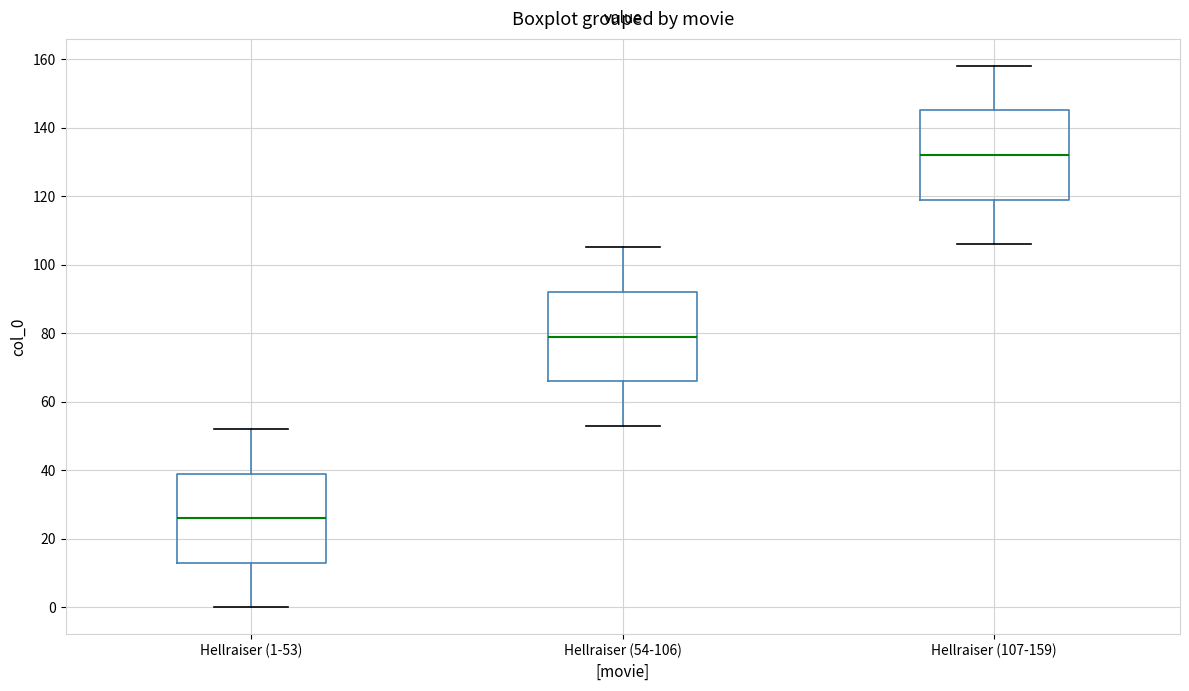

Reading left to right, transcribe this box plot: for each box, give where its median line is, the range the box spans, and where its two whiskers end, as read against the y-axis. The values are not printed on the chart, so give them approximately, as read against the axis.

Hellraiser (1-53): median 26, box 14 to 40, whiskers 0 to 52
Hellraiser (54-106): median 80, box 66 to 92, whiskers 54 to 106
Hellraiser (107-159): median 132, box 120 to 146, whiskers 106 to 158